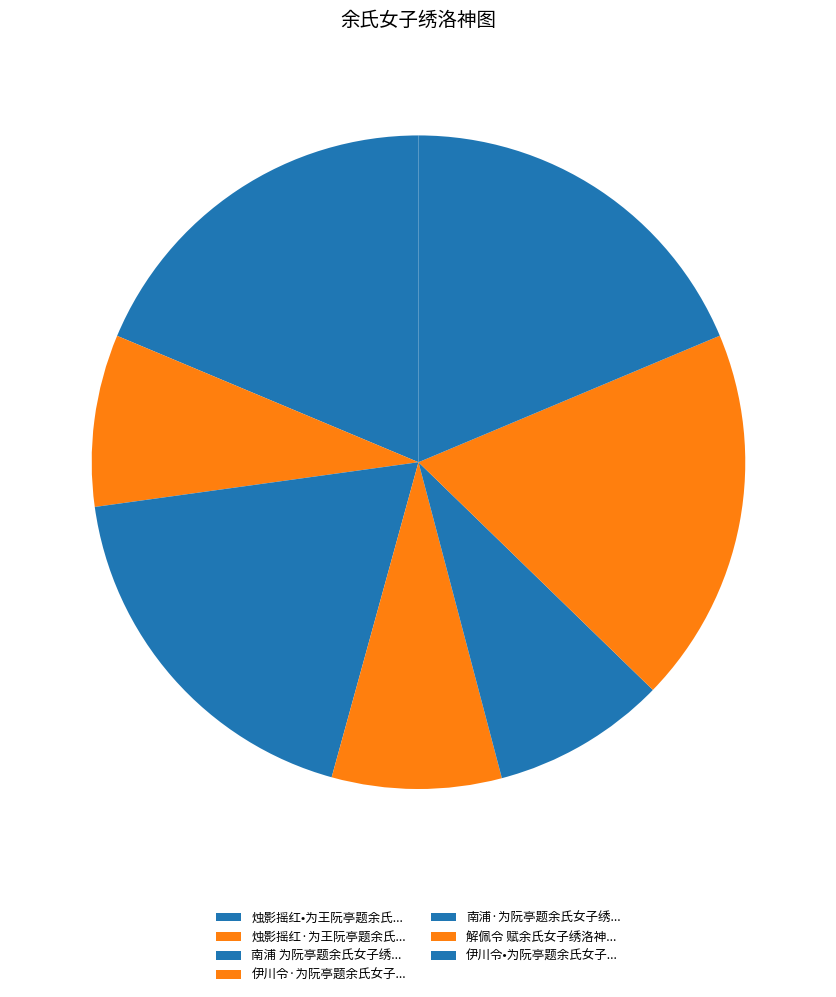

Which category has the smallest portion of the pie?

伊川令·为阮亭题余氏女子绣洛神图